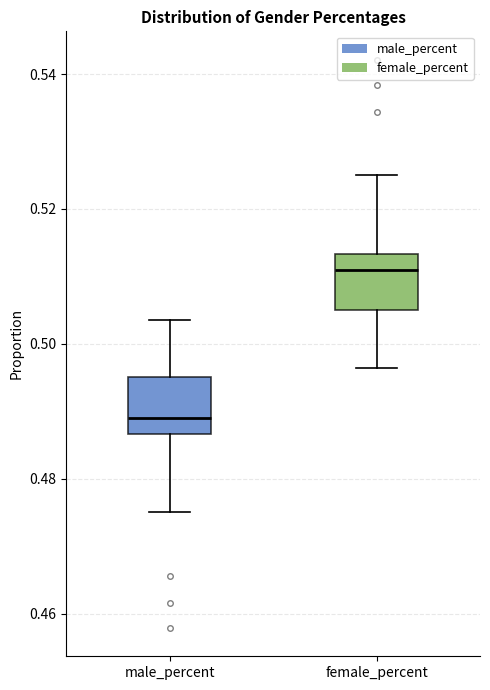

Where does the lower whisker of the box for male_percent end on the y-axis? The values are not printed on the chart, so give them approximately, as read against the axis.

0.476